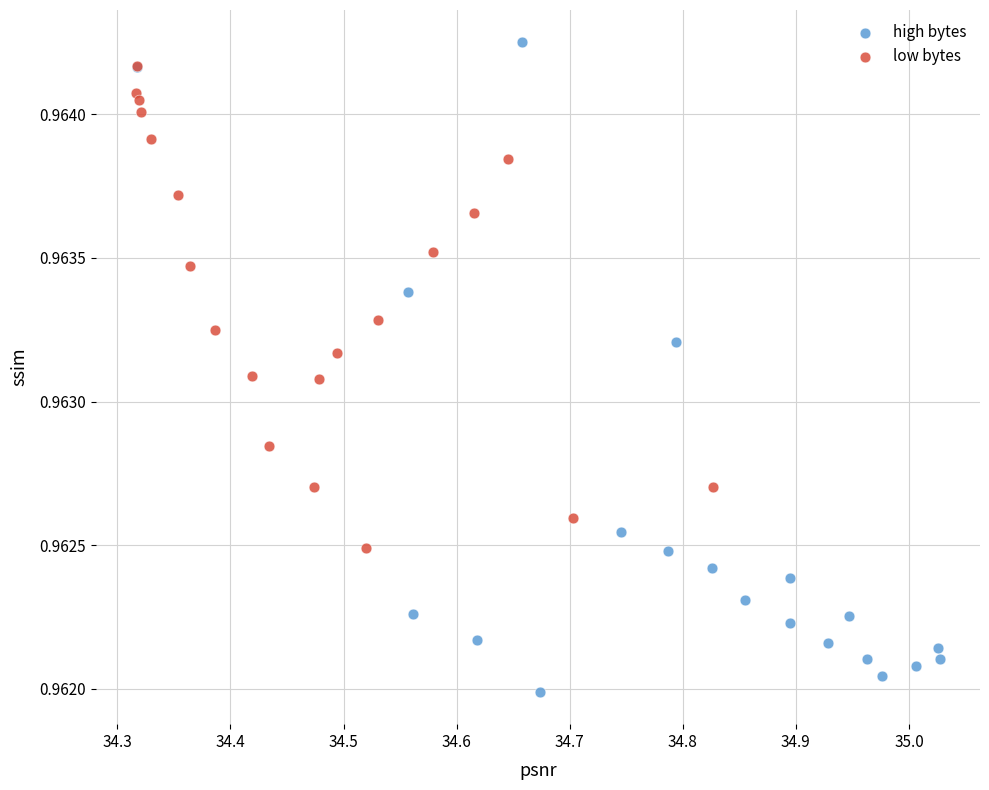

Which series has the widest spread of Y values?

high bytes